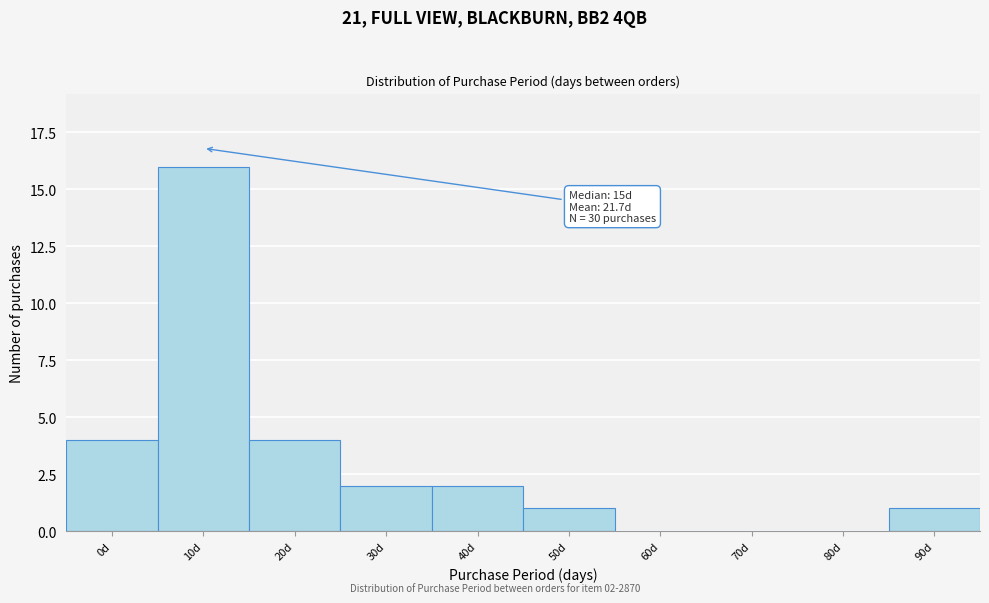

Reading right to left, transcribe all the data shown in this chart.

90d=1	80d=0	70d=0	60d=0	50d=1	40d=2	30d=2	20d=4	10d=16	0d=4